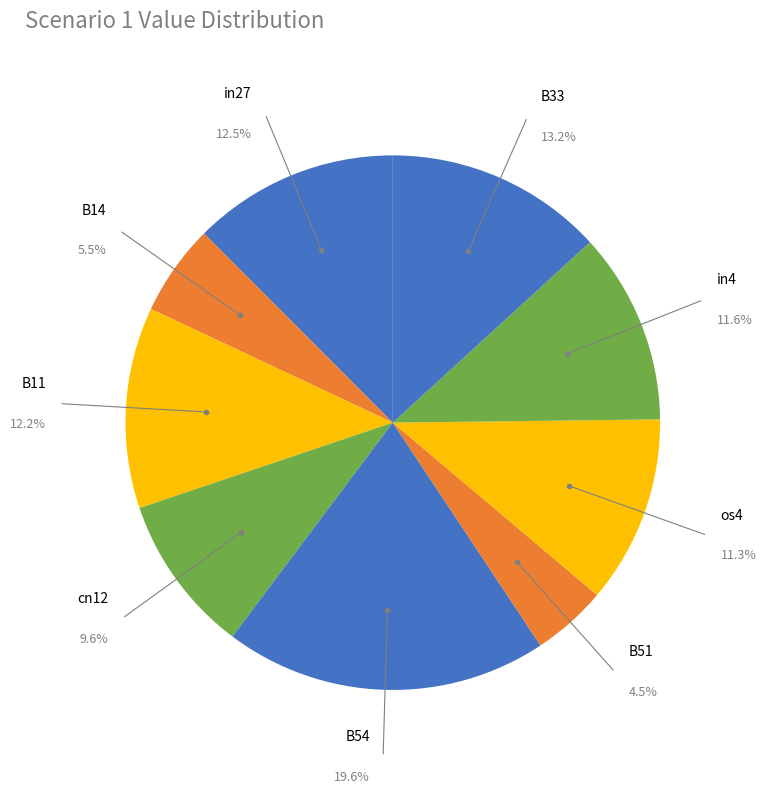

How many segments does this pie chart have?

9